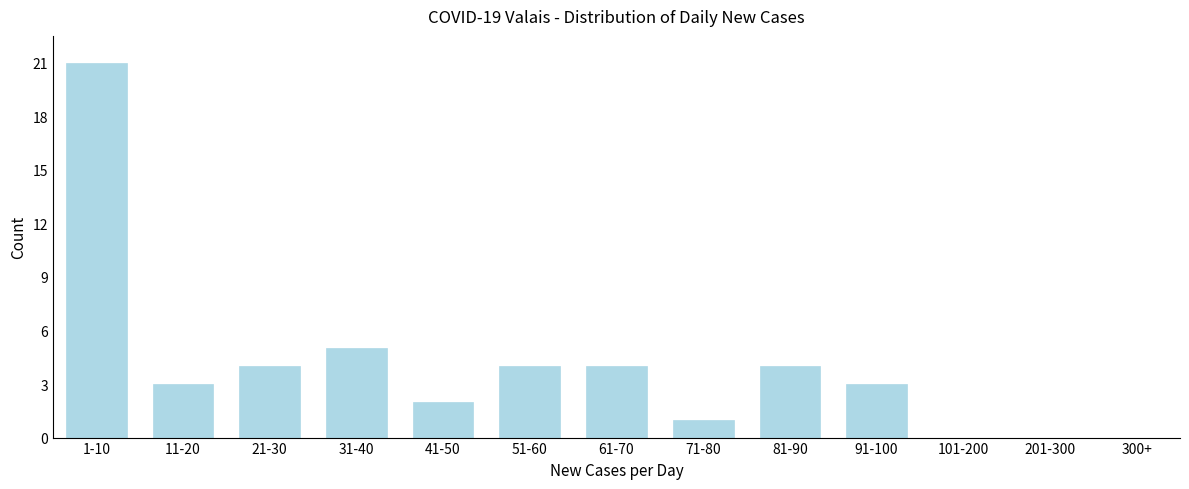

Reading left to right, extract all data points from this chart.

1-10=21	11-20=3	21-30=4	31-40=5	41-50=2	51-60=4	61-70=4	71-80=1	81-90=4	91-100=3	101-200=0	201-300=0	300+=0